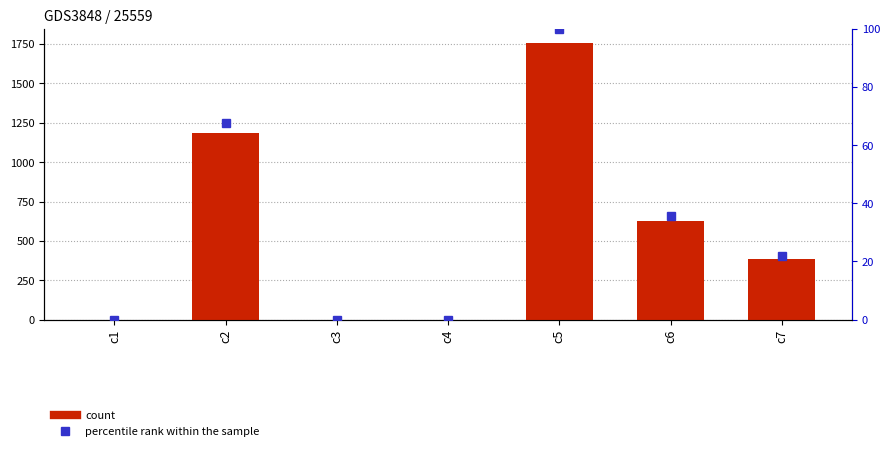

At which label is count closest to 879?

c6